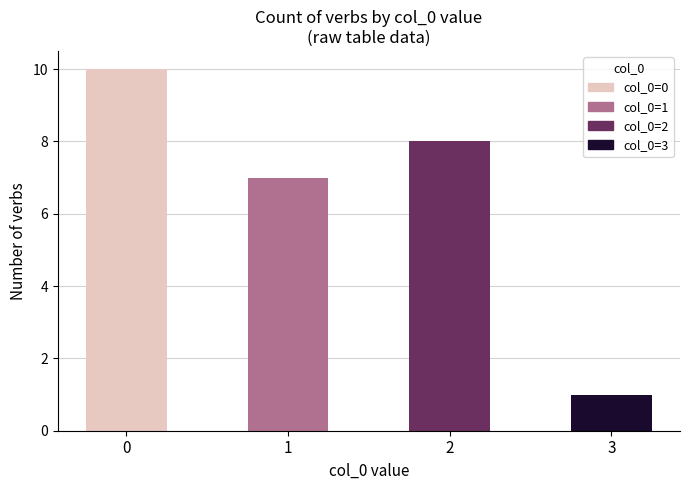

How many categories are shown in the chart?

4